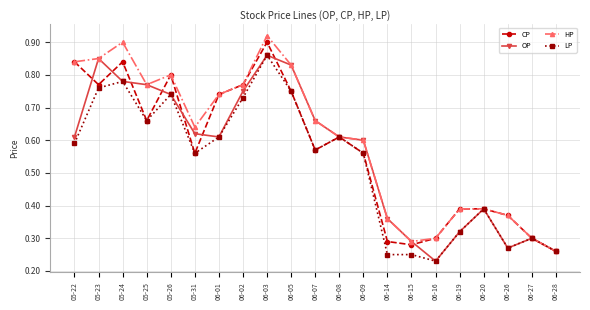

The OP series shows 1.0 at 06-07. True or false?

False